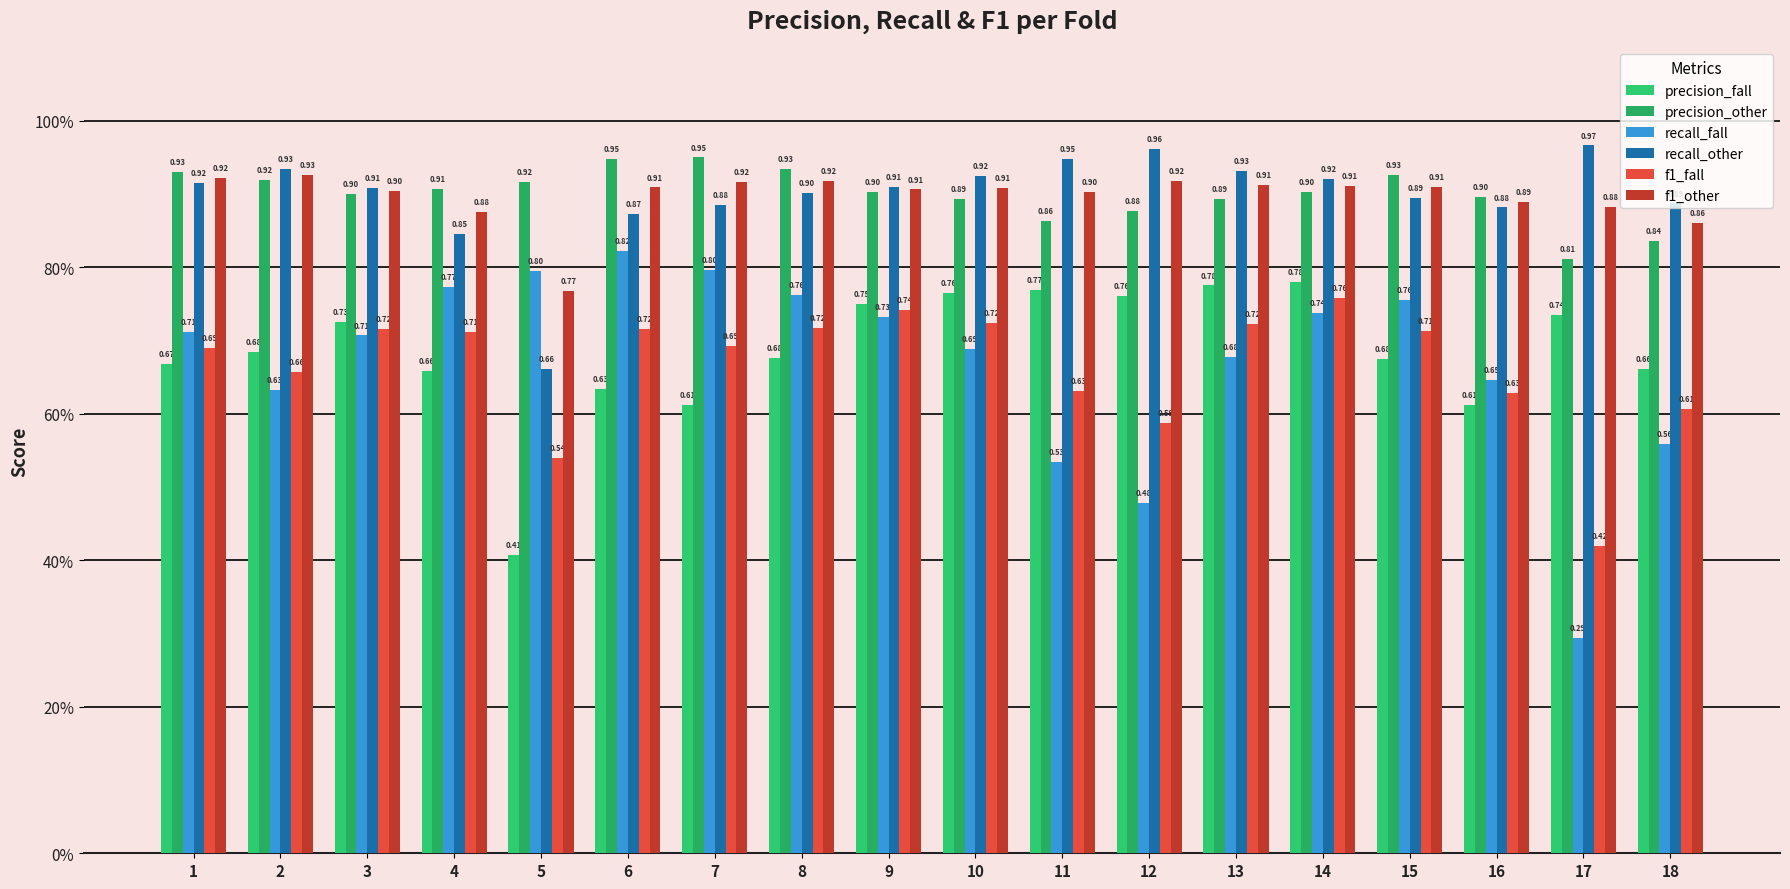

Are the bars horizontal?

No